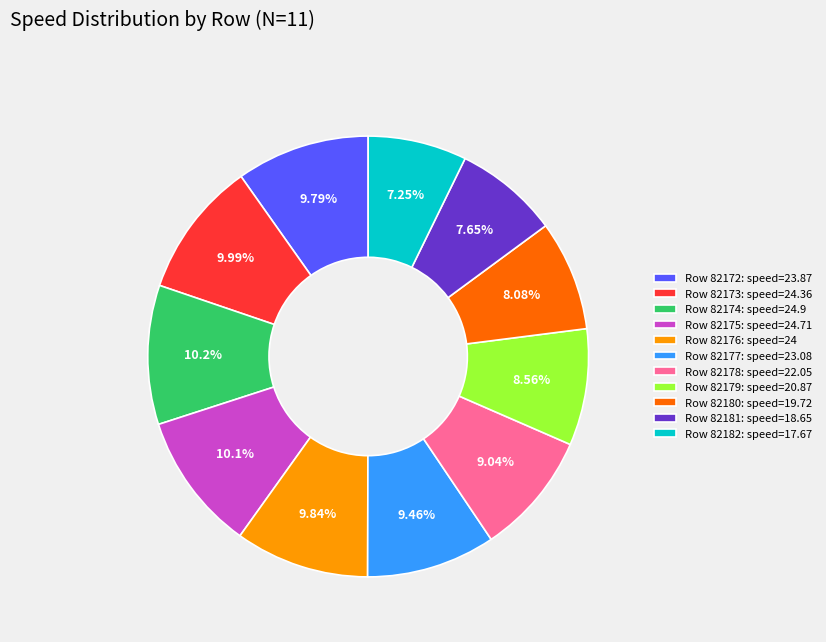

Which has a higher value, Row 82178: speed=22.05 or Row 82176: speed=24?

Row 82176: speed=24